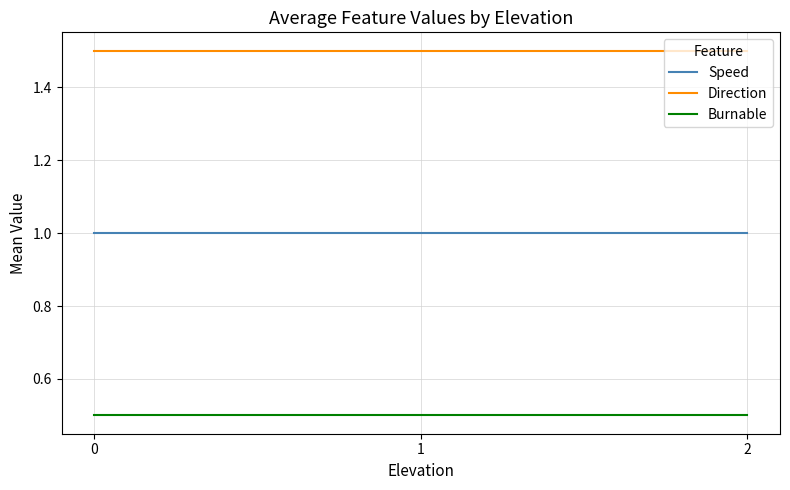

What is the difference between the highest and lowest values at 2?

1.0